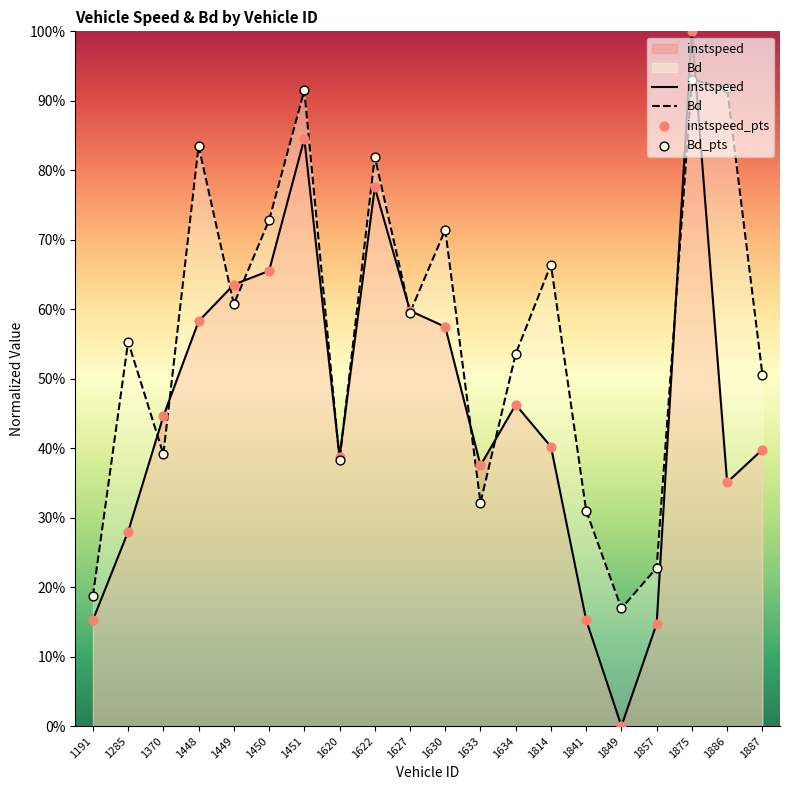

What are all the series names shown in the legend?

instspeed, Bd